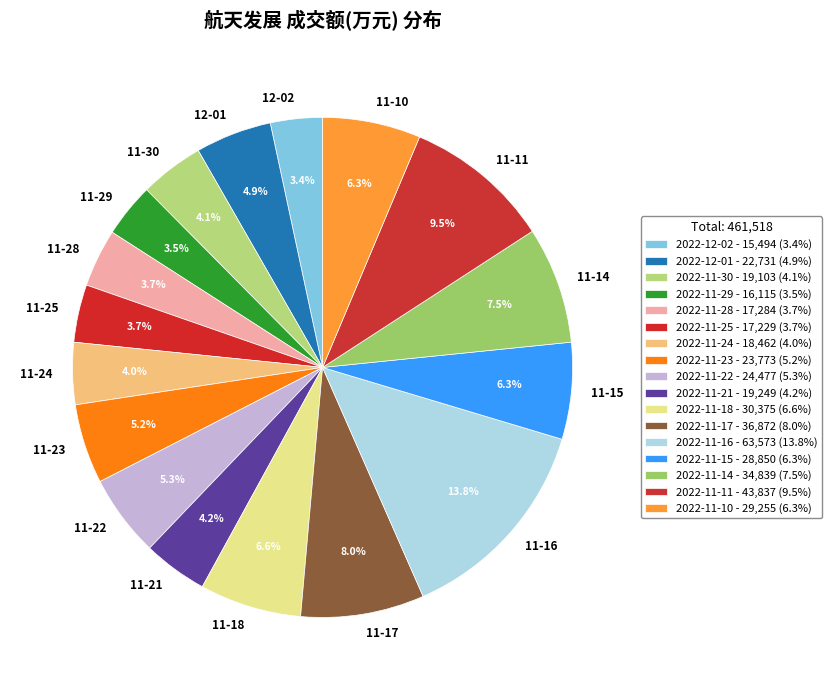

How many segments does this pie chart have?

17